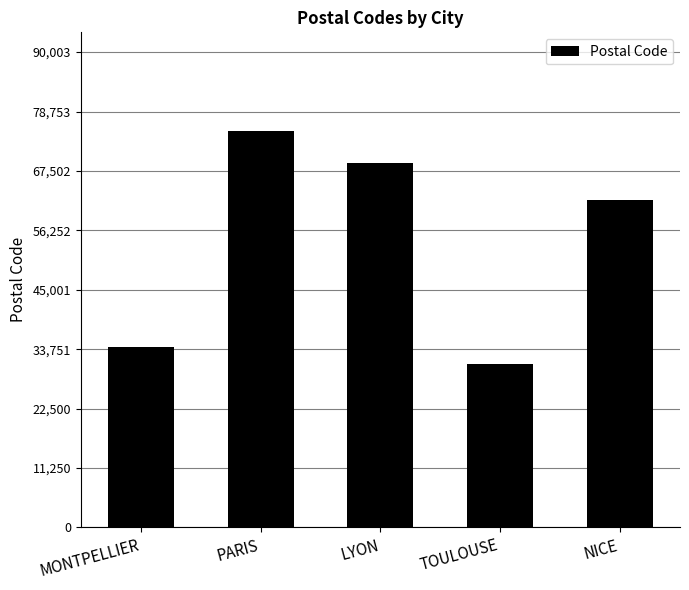

Reading right to left, transcribe all the data shown in this chart.

NICE=62000	TOULOUSE=31000	LYON=69007	PARIS=75003	MONTPELLIER=34080